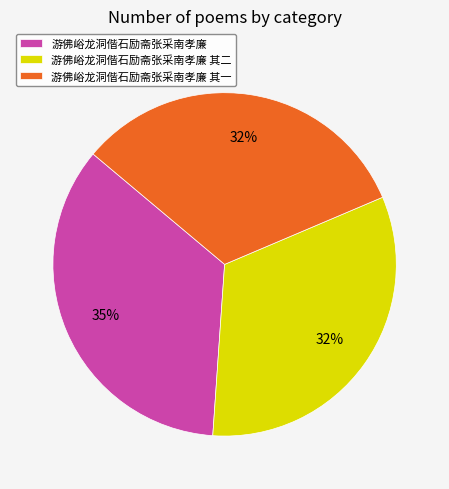

Is the sum of 游佛峪龙洞偕石励斋张采南孝廉 其二 and 游佛峪龙洞偕石励斋张采南孝廉 greater than half?

Yes